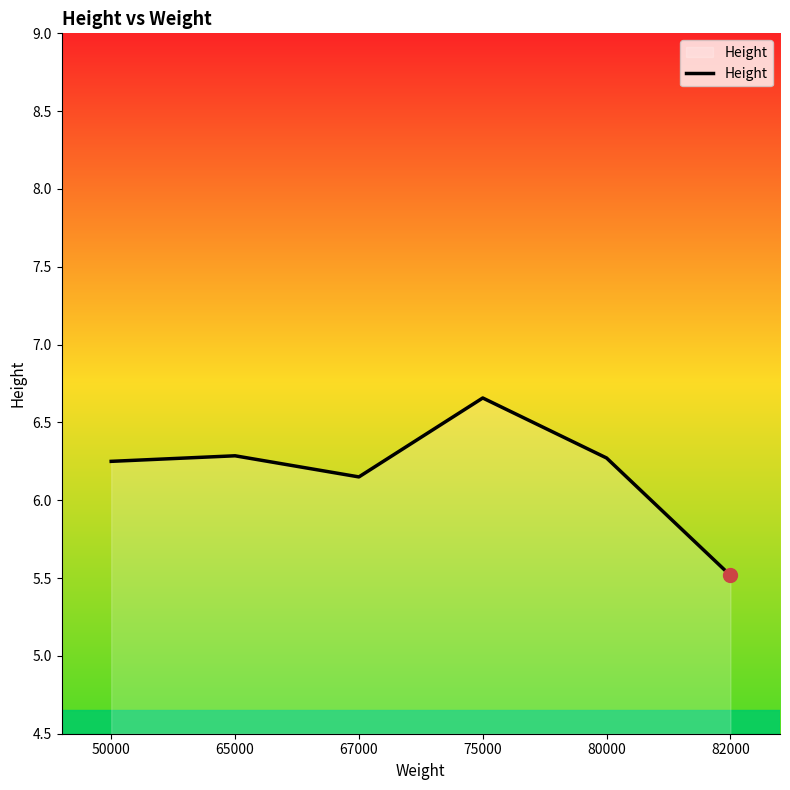

How many values are between 6 and 7?

5